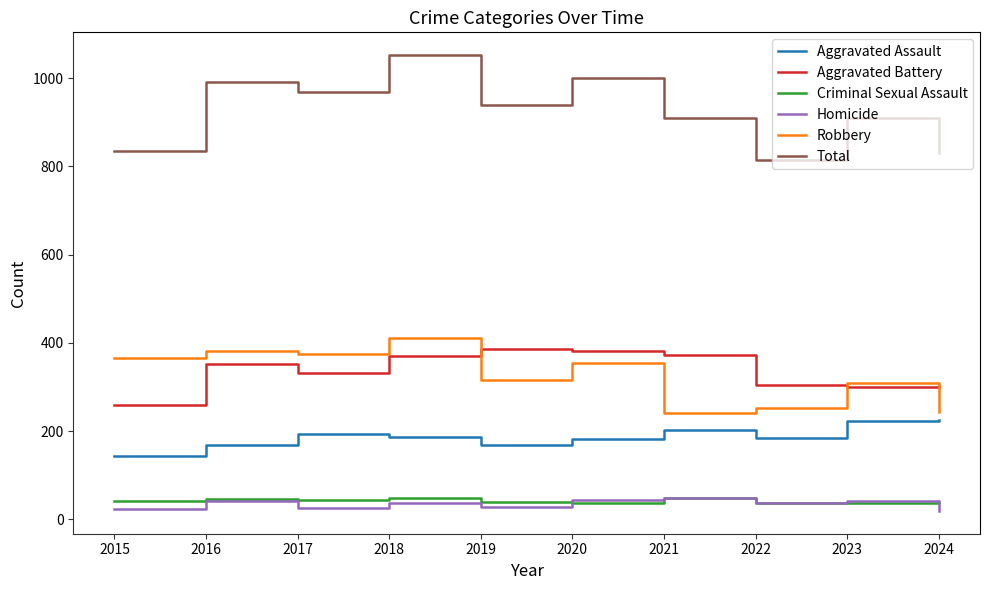

What value does the Total series have at 2022?

814